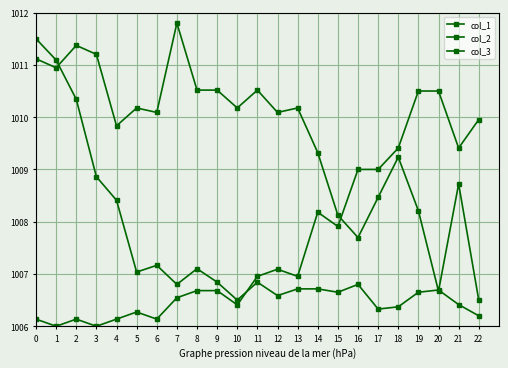

What value does the col_3 series have at 20?

1006.7